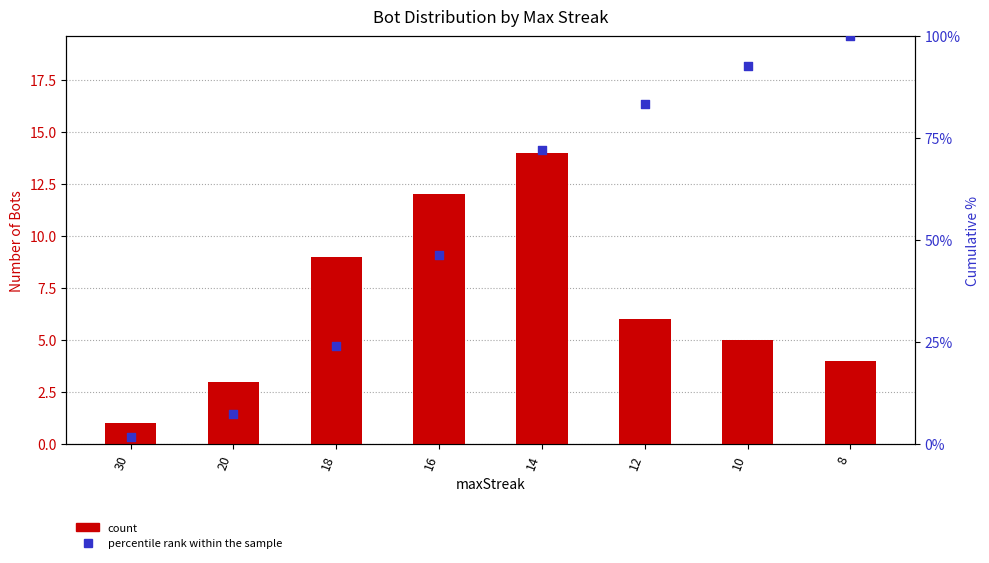

Which series has the widest spread of Y values?

percentile rank within the sample